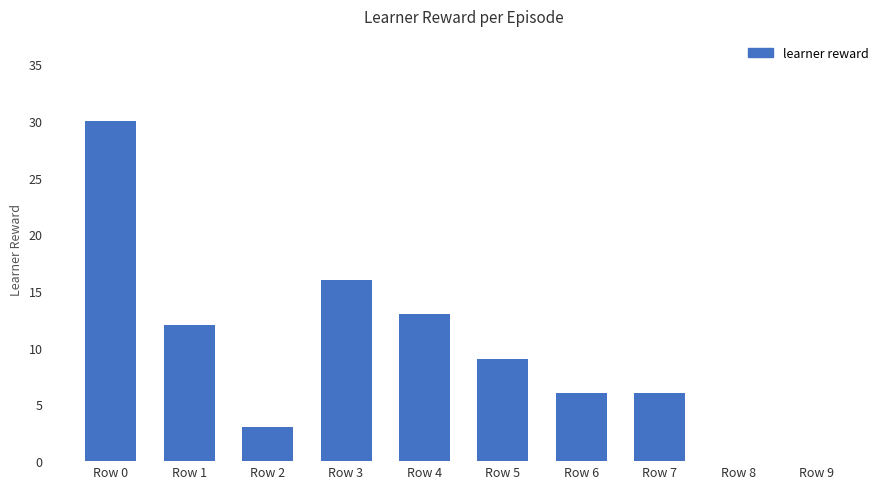

The value at Row 0 is 19. True or false?

False